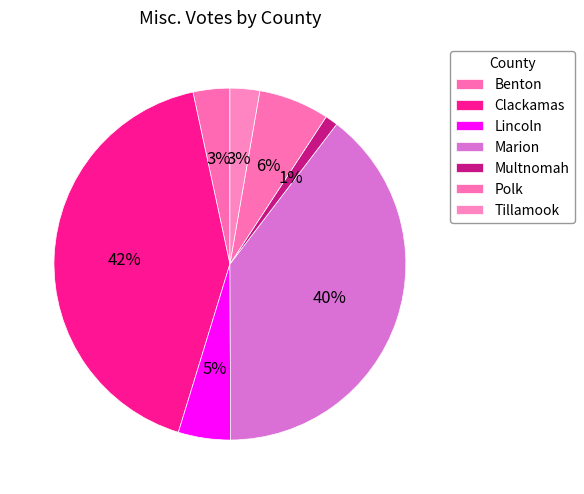

Which category has the smallest portion of the pie?

Multnomah